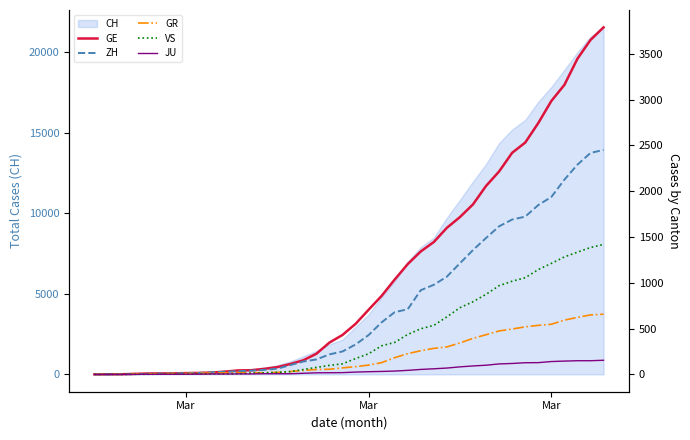

How many values in ZH are above zero?

38